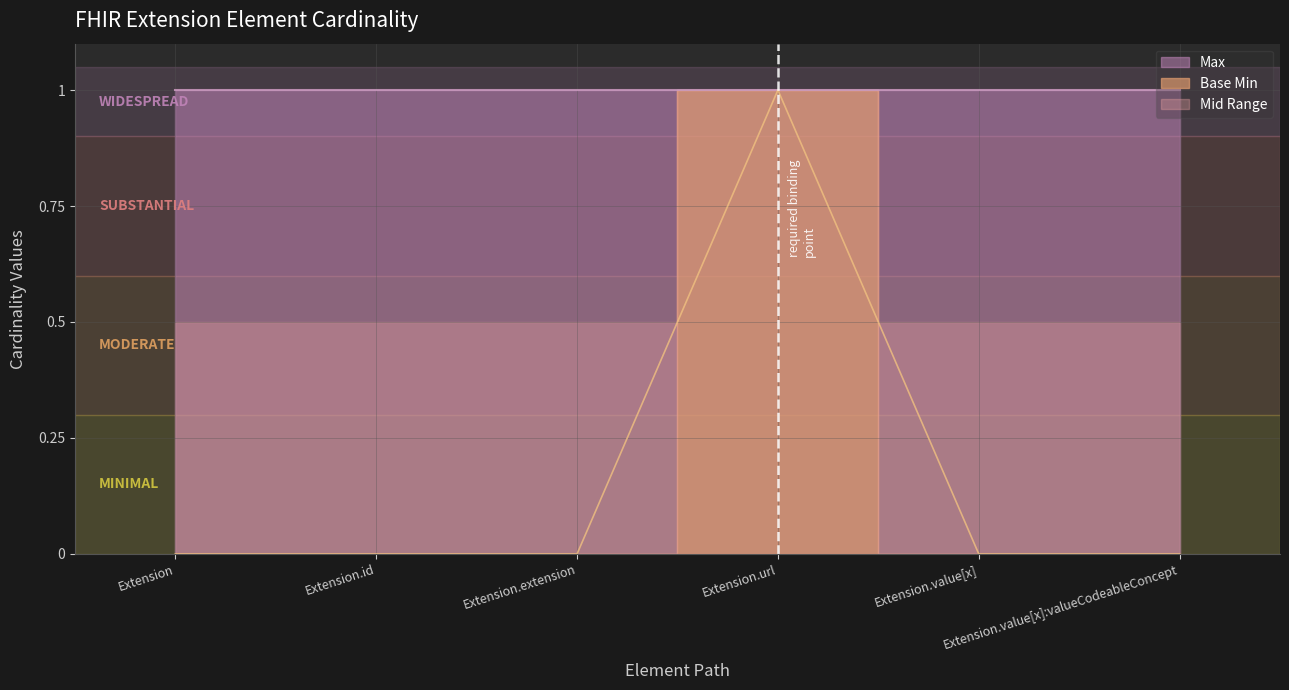

How many values are between 0 and 1?

6